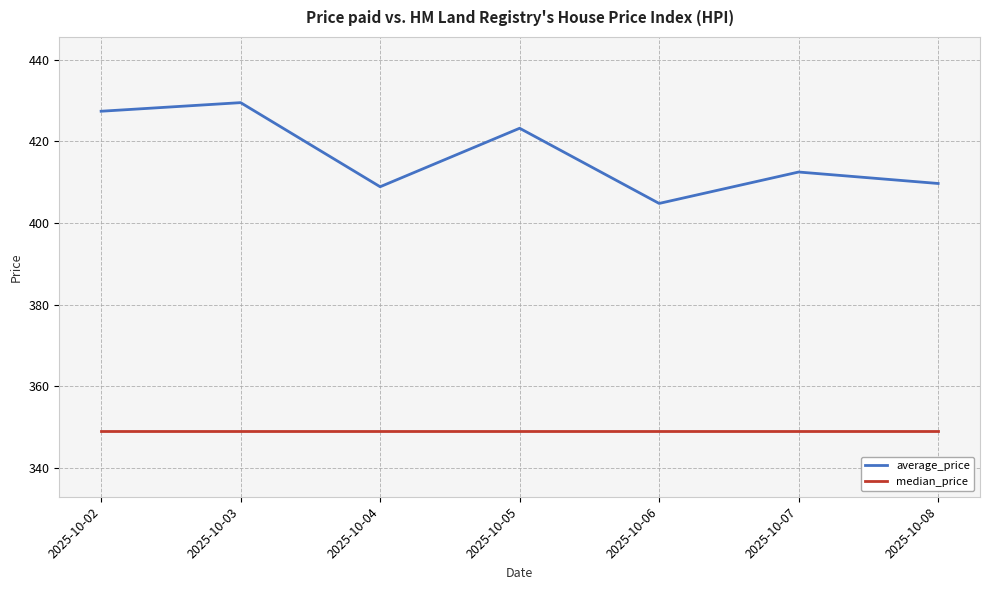

Rank the series at 2025-10-08 from highest to lowest value.

average_price, median_price